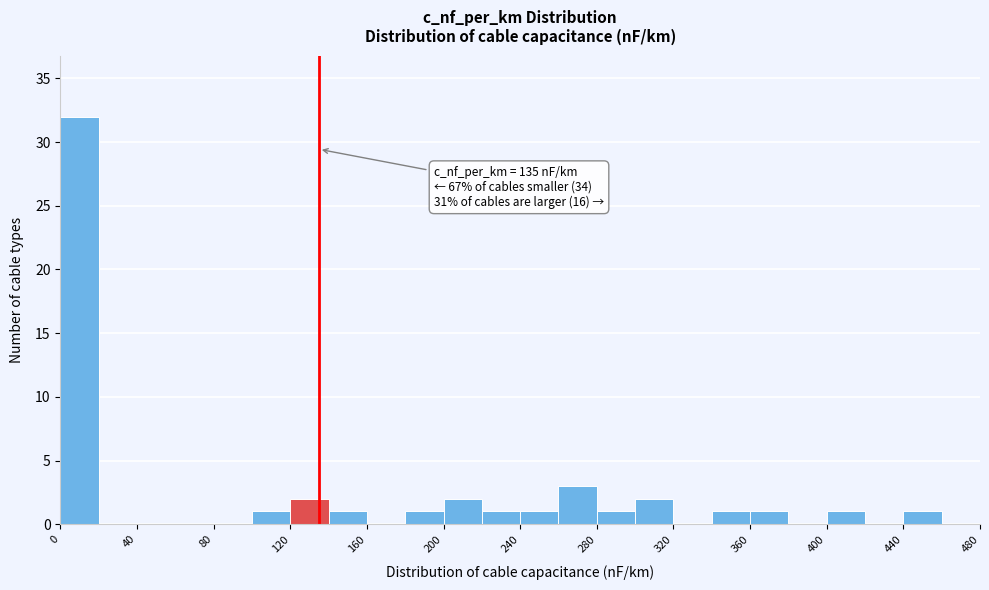

Over which range of the x-axis is the bar tallest?

0 to 20